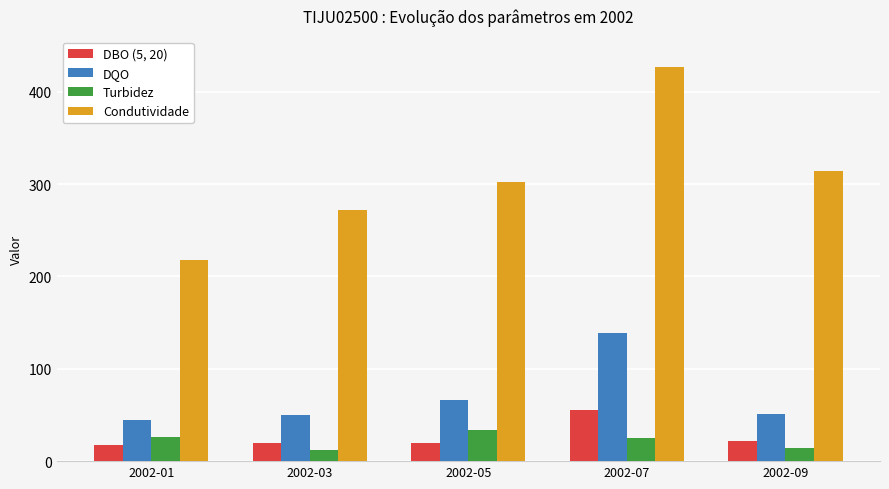

Which series has the widest spread of values?

Condutividade